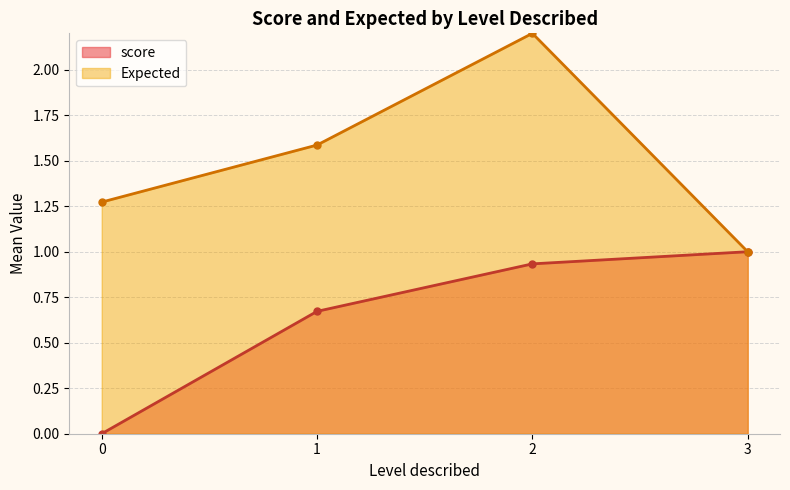

Rank the series by their average value, from highest to lowest.

Expected, score